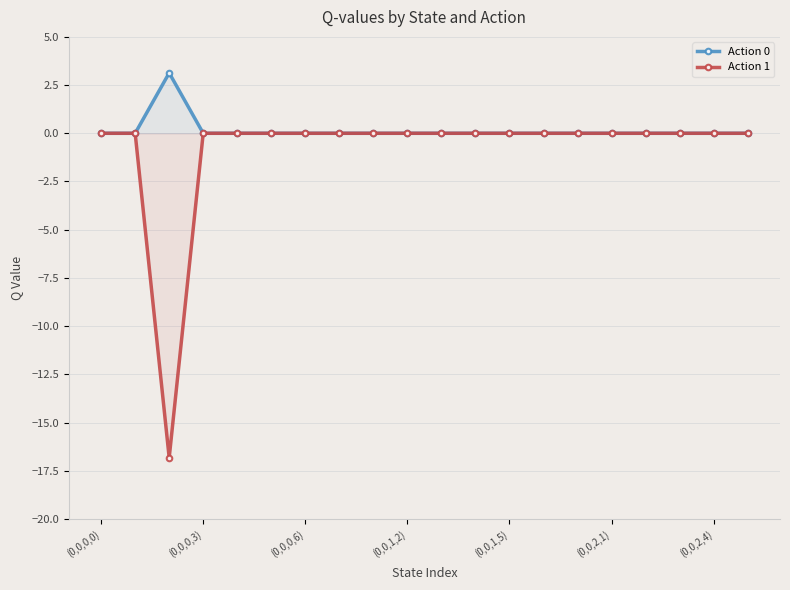

What is the smallest value displayed?

-16.8